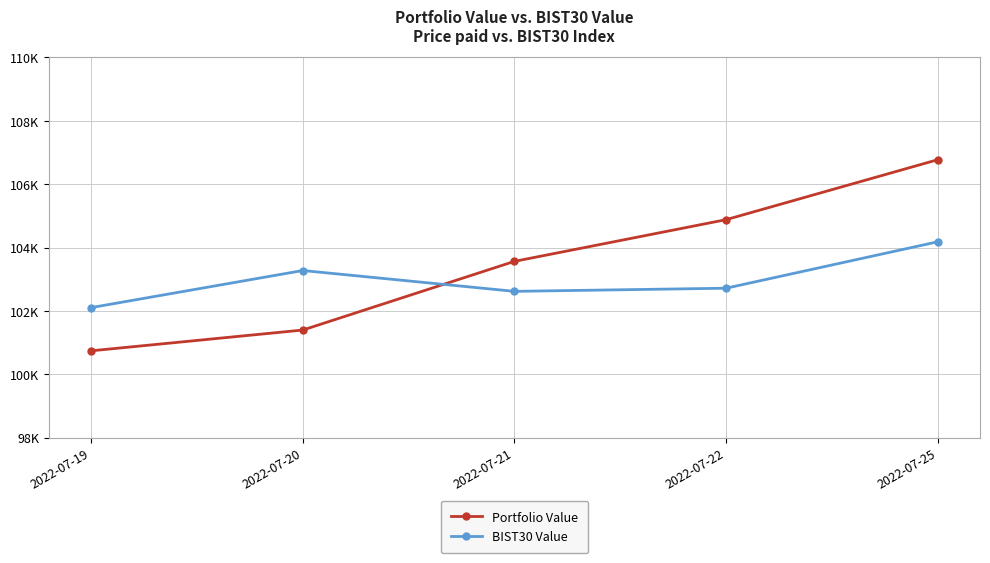

Which has a higher value, 2022-07-22 or 2022-07-20?

2022-07-22